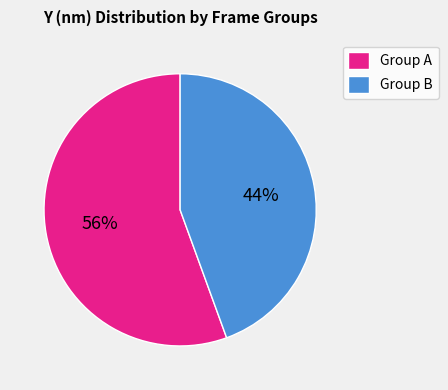

Which slice is the smallest?

Group B